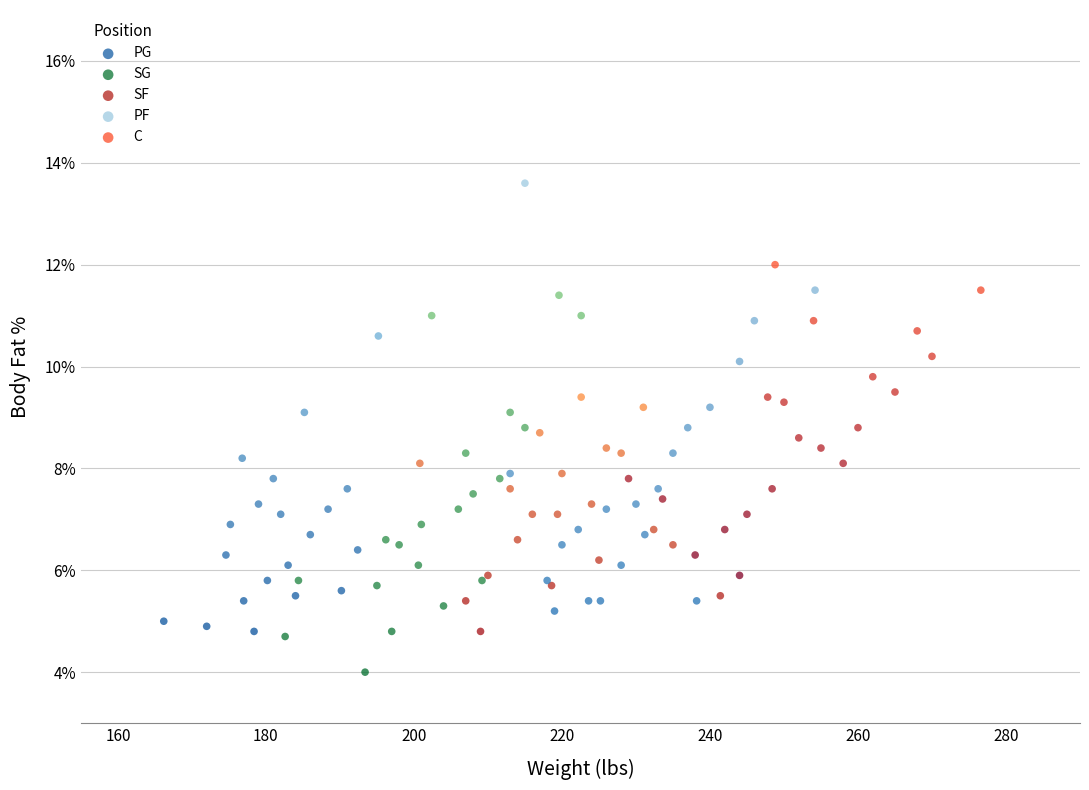

Which series has the largest Y range (max minus min)?

PF